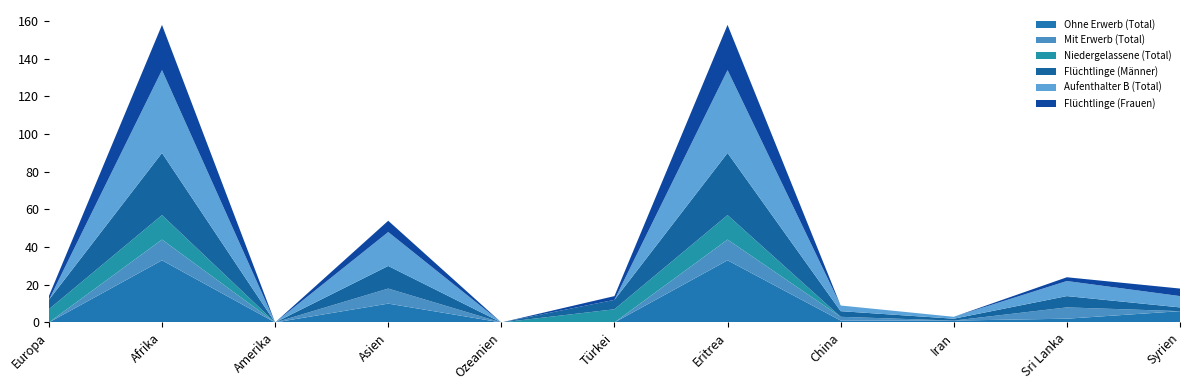

Reading left to right, what are all the values shown in this chart?

Ohne Erwerb (Total): Europa=0	Afrika=33	Amerika=0	Asien=10	Ozeanien=0	Türkei=0	Eritrea=33	China=1	Iran=1	Sri Lanka=2	Syrien=6
Mit Erwerb (Total): Europa=0	Afrika=11	Amerika=0	Asien=8	Ozeanien=0	Türkei=0	Eritrea=11	China=2	Iran=0	Sri Lanka=6	Syrien=0
Niedergelassene (Total): Europa=7	Afrika=13	Amerika=0	Asien=0	Ozeanien=0	Türkei=7	Eritrea=13	China=0	Iran=0	Sri Lanka=0	Syrien=0
Flüchtlinge (Männer): Europa=5	Afrika=33	Amerika=0	Asien=12	Ozeanien=0	Türkei=5	Eritrea=33	China=3	Iran=1	Sri Lanka=6	Syrien=2
Aufenthalter B (Total): Europa=0	Afrika=44	Amerika=0	Asien=18	Ozeanien=0	Türkei=0	Eritrea=44	China=3	Iran=1	Sri Lanka=8	Syrien=6
Flüchtlinge (Frauen): Europa=2	Afrika=24	Amerika=0	Asien=6	Ozeanien=0	Türkei=2	Eritrea=24	China=0	Iran=0	Sri Lanka=2	Syrien=4